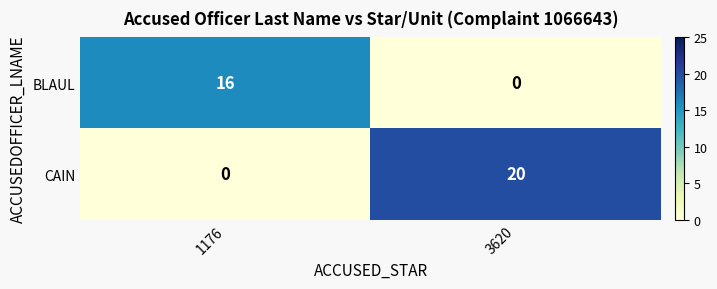

At which category is the sum across all series the highest?

3620